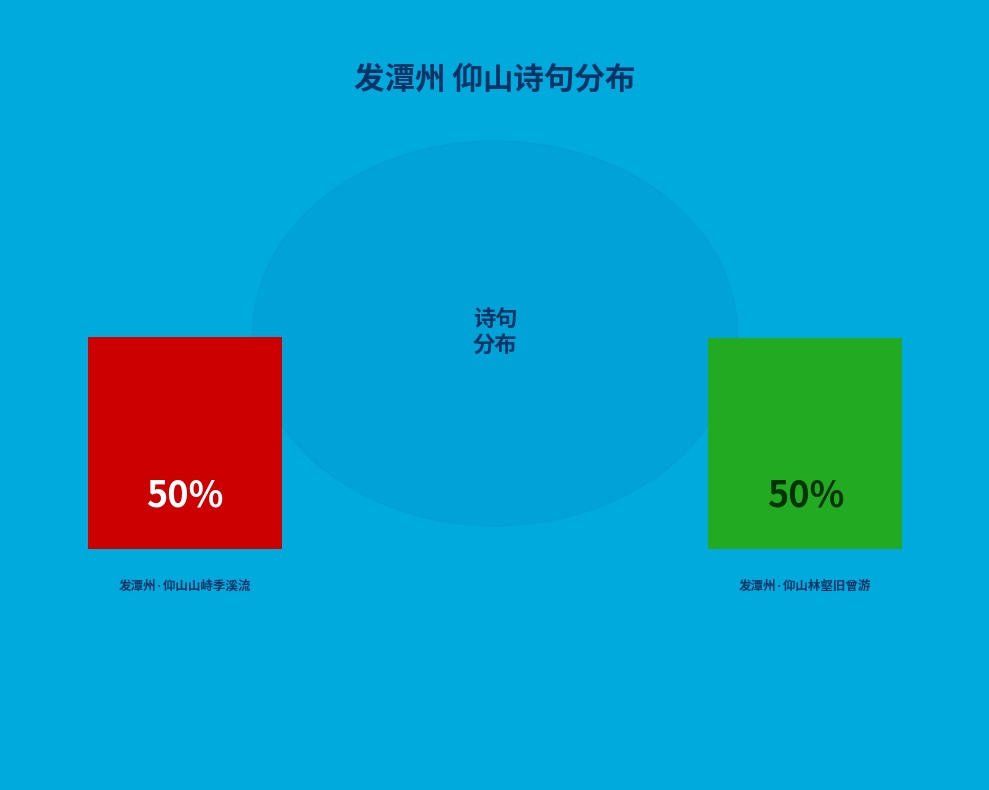

What is the ratio of the value at 发潭州·仰山山峙季溪流 to the value at 发潭州·仰山林壑旧曾游?

1.0